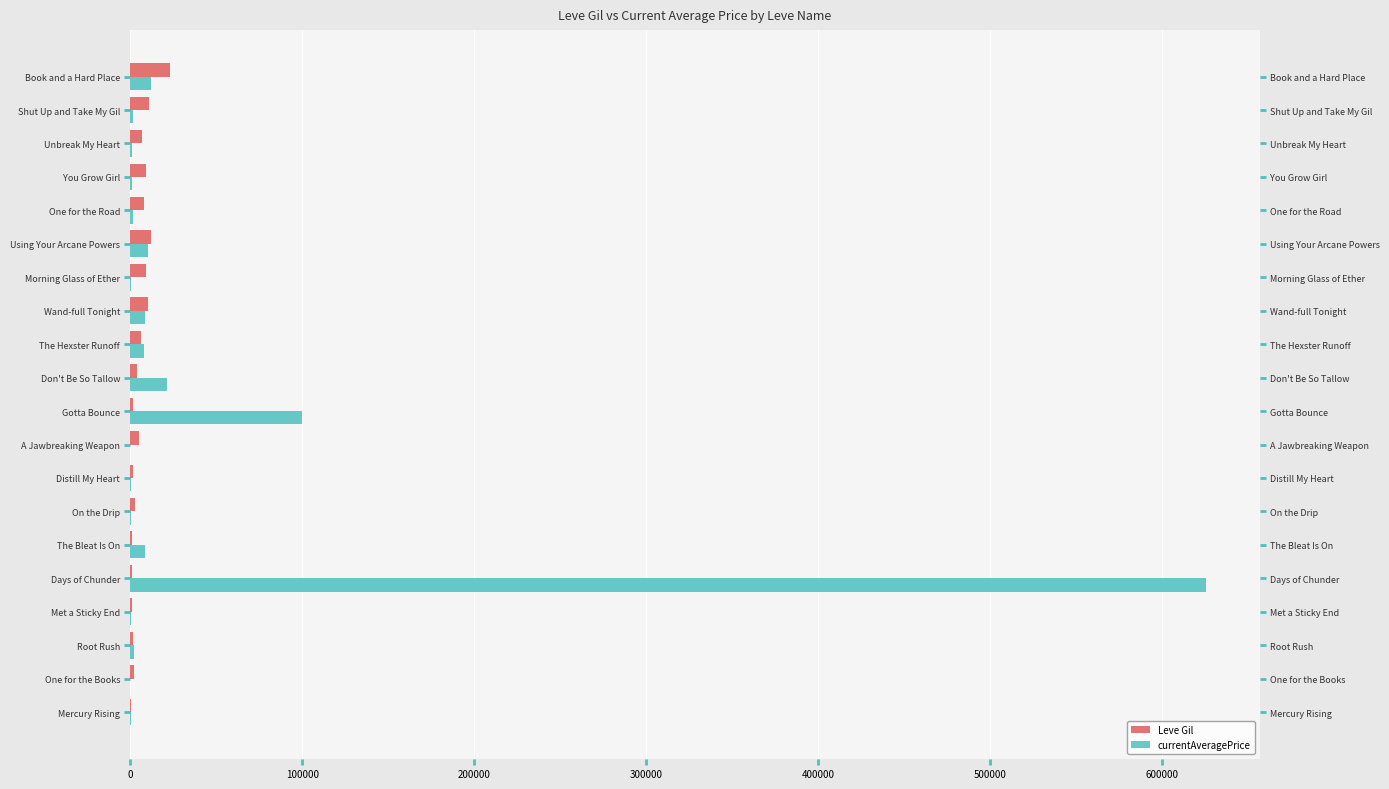

List the series in order of their overall mean, highest first.

currentAveragePrice, Leve Gil